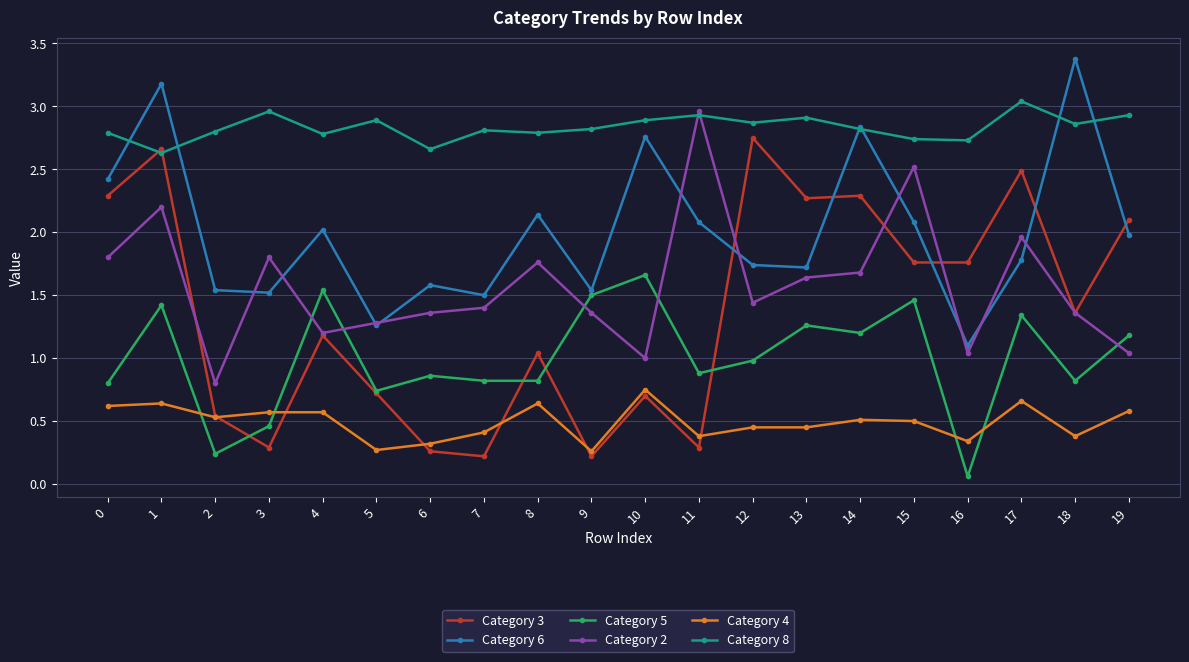

What are all the series names shown in the legend?

Category 3, Category 6, Category 5, Category 2, Category 4, Category 8